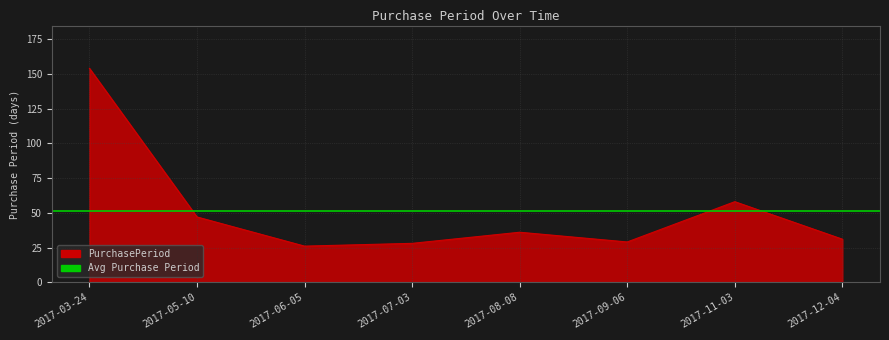

How many lines are shown in the chart?

1